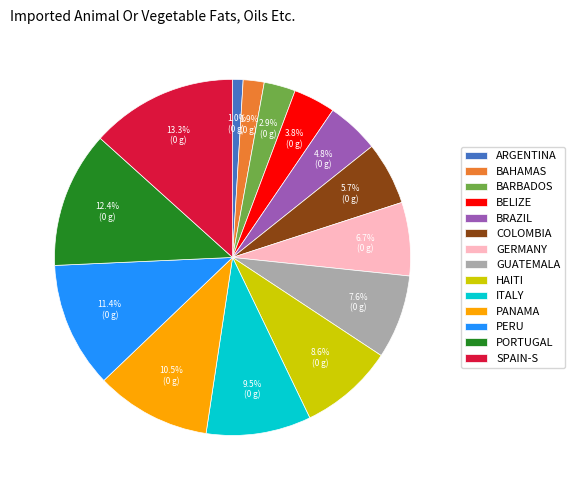

Count the number of slices in the pie.

14